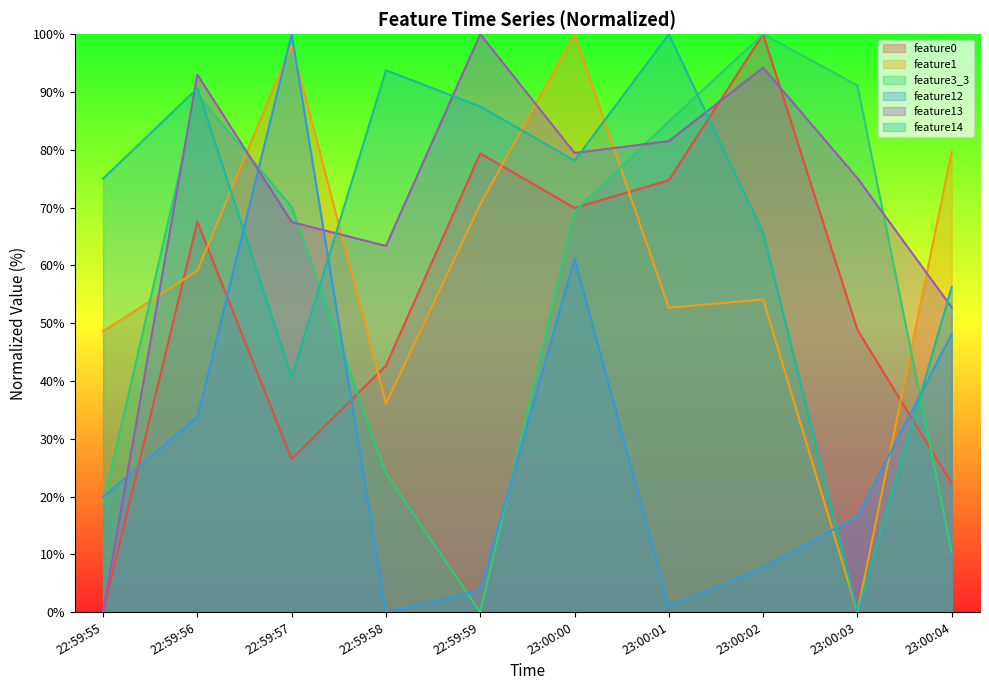

What are all the series names shown in the legend?

feature0, feature1, feature3_3, feature12, feature13, feature14